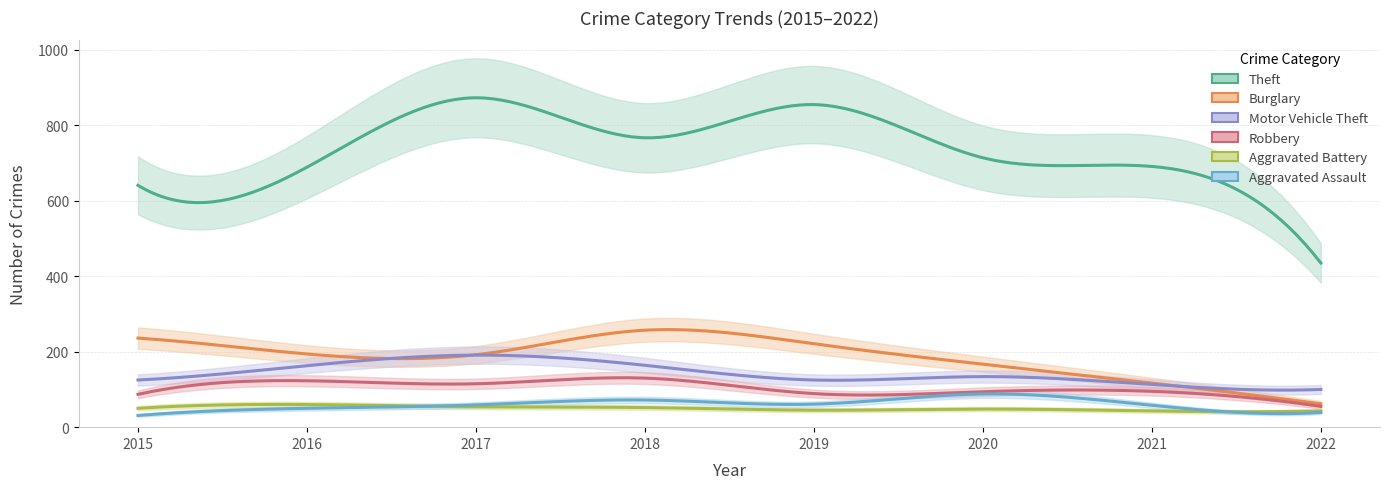

What is the lowest value of the Burglary series?

62